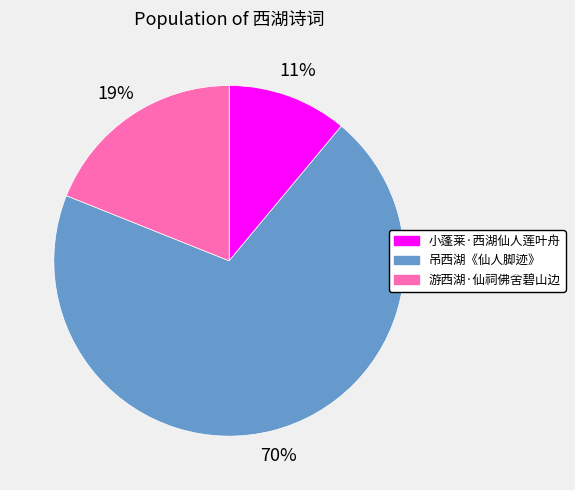

What percentage is the 游西湖·仙祠佛舍碧山边 slice, to the nearest percent?

19%